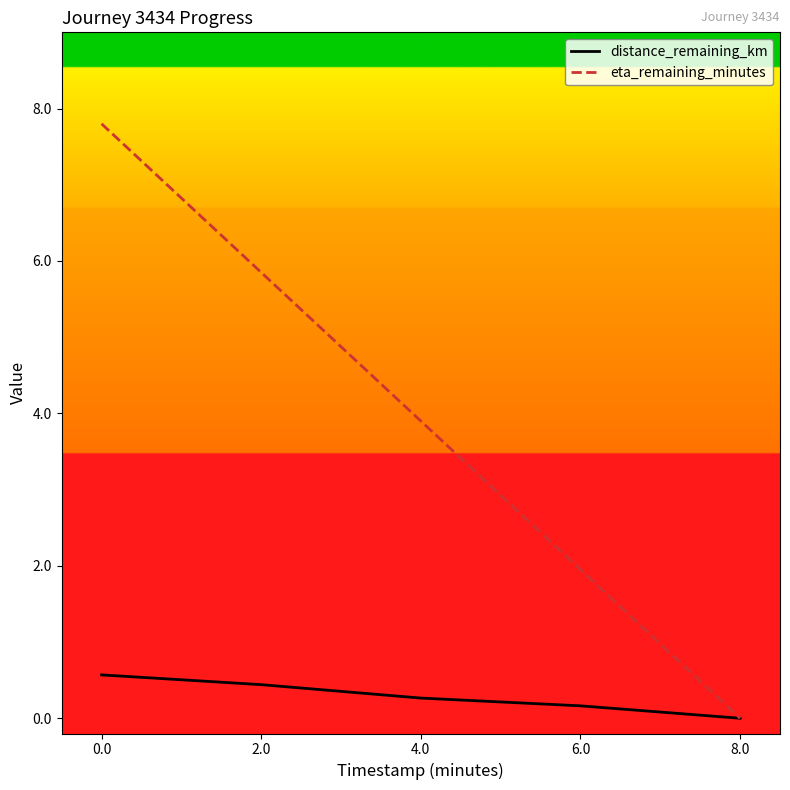

Rank the series by their average value, from highest to lowest.

eta_remaining_minutes, distance_remaining_km